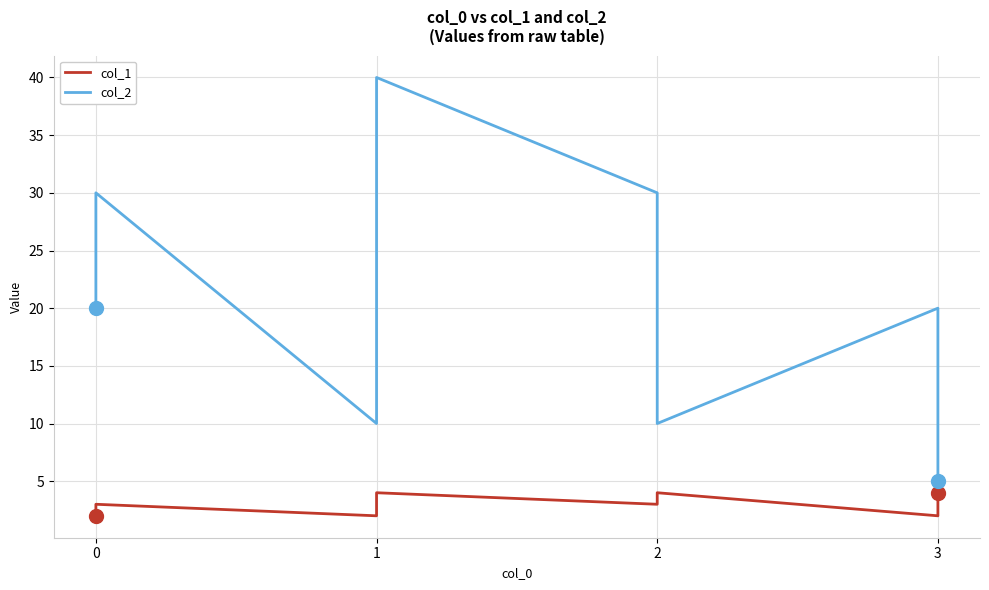

Rank the series by their average value, from lowest to highest.

col_1, col_2